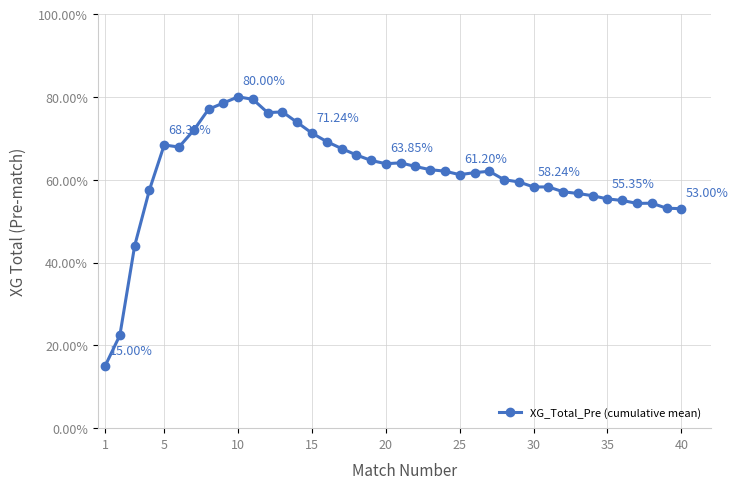

At which category does the chart reach its minimum across all series?

1